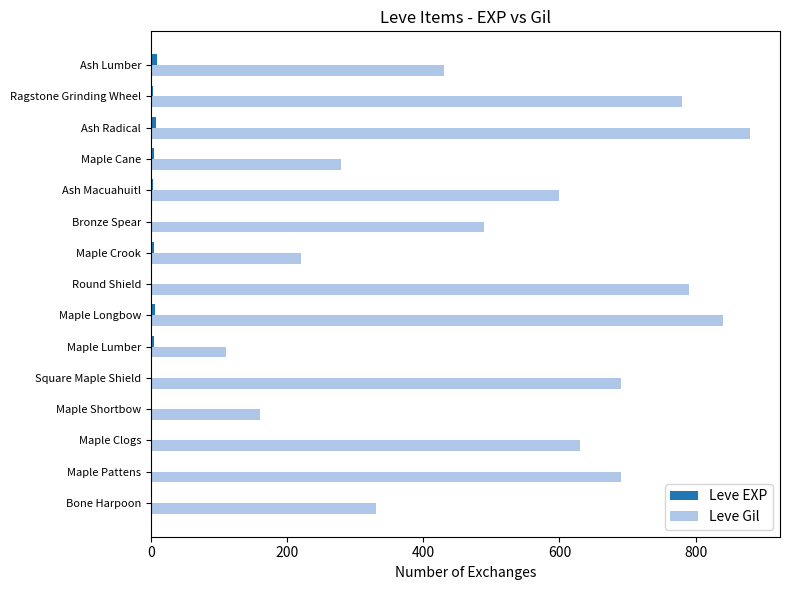

Between Bone Harpoon and Maple Crook, which series saw the biggest shift?

Leve Gil